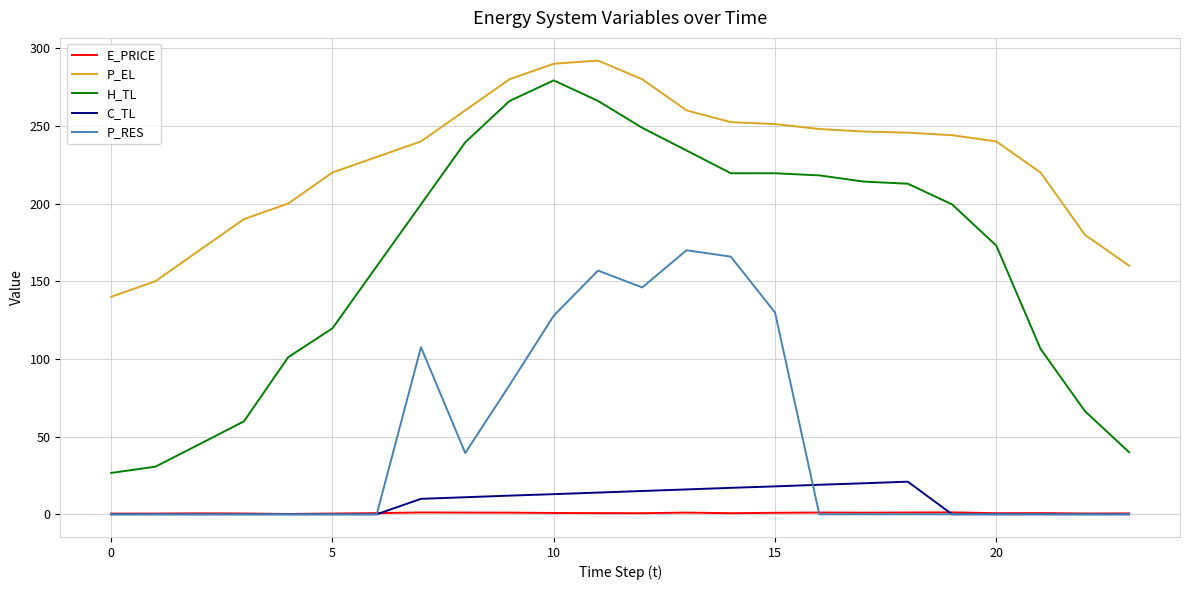

What is the highest value of the H_TL series?

279.3